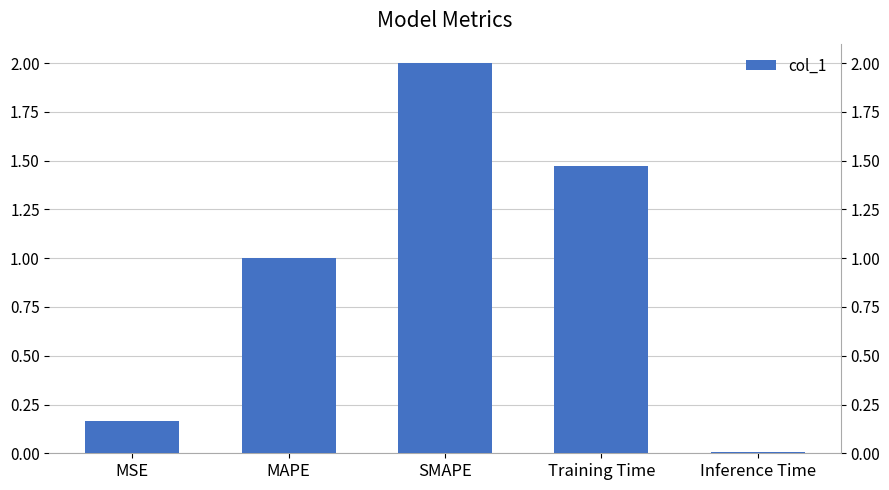

Which category has the lowest value across all series?

Inference Time